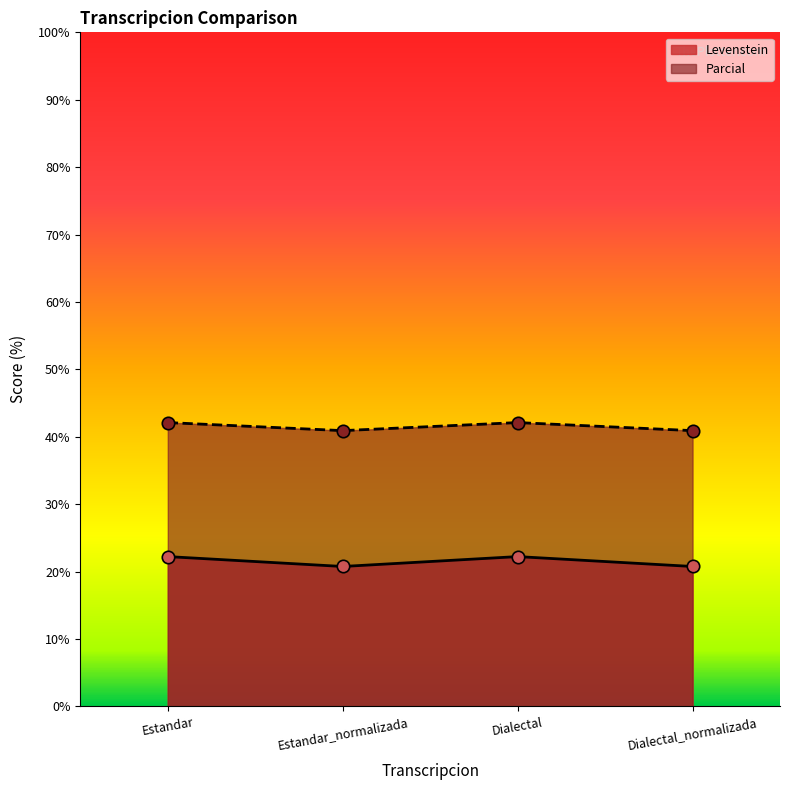

What are all the series names shown in the legend?

Levenstein, Parcial